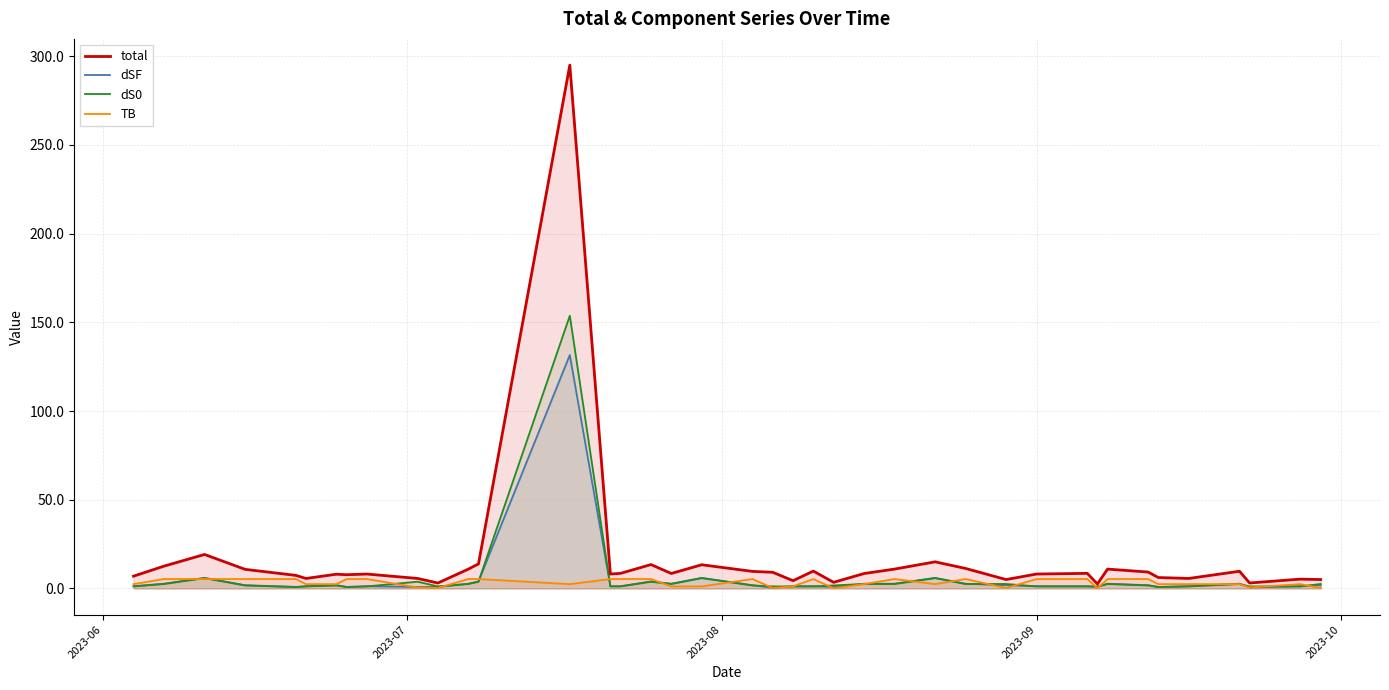

Count the number of categories in the chart.

40